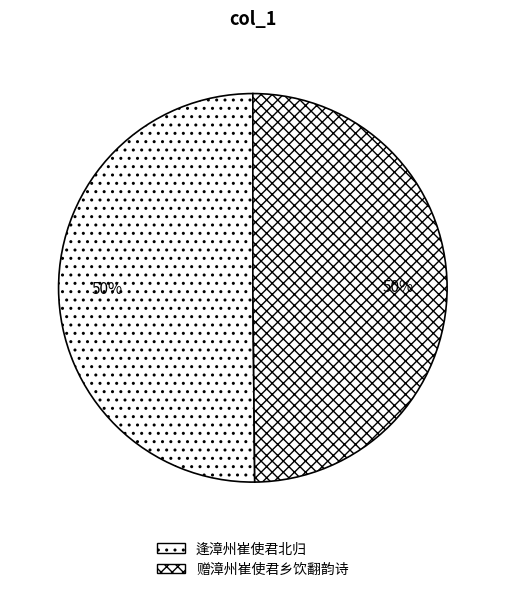

To the nearest percent, what portion does 逢漳州崔使君北归 represent?

50%